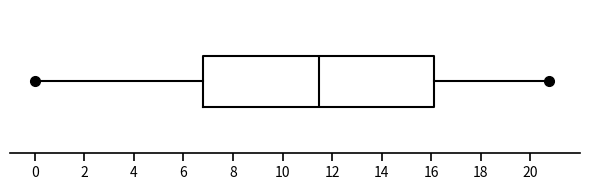

Read this box plot against the x-axis: the position of the median line, the range covered by the box, and the ends of both whiskers. The values are not printed on the chart, so give them approximately, as read against the axis.

median 11.4, box 6.8 to 16.2, whiskers 0.0 to 20.8